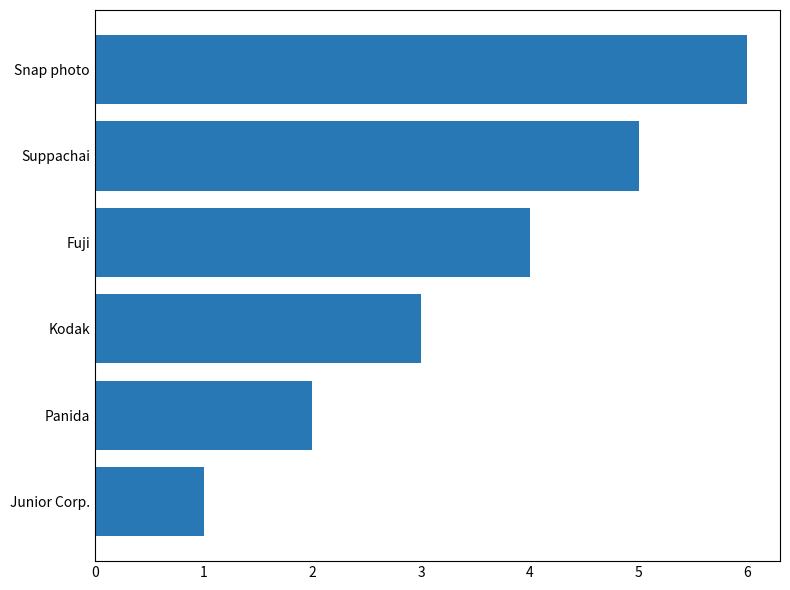

The chart shows a value of 3 at Snap photo. True or false?

False